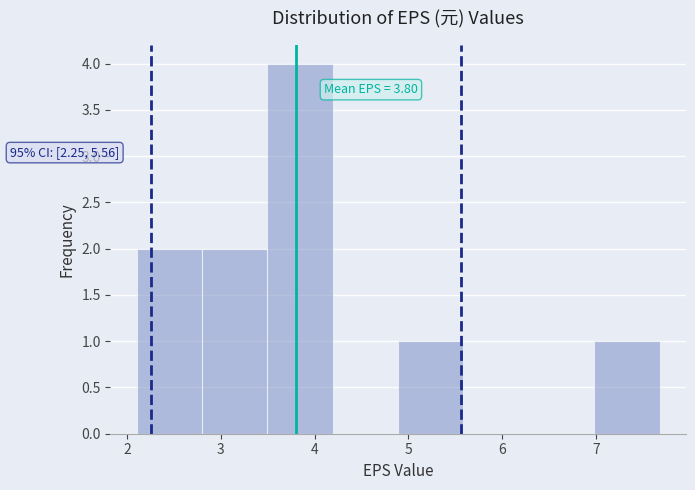

Which range on the x-axis has the tallest bar?

3.5 to 4.2